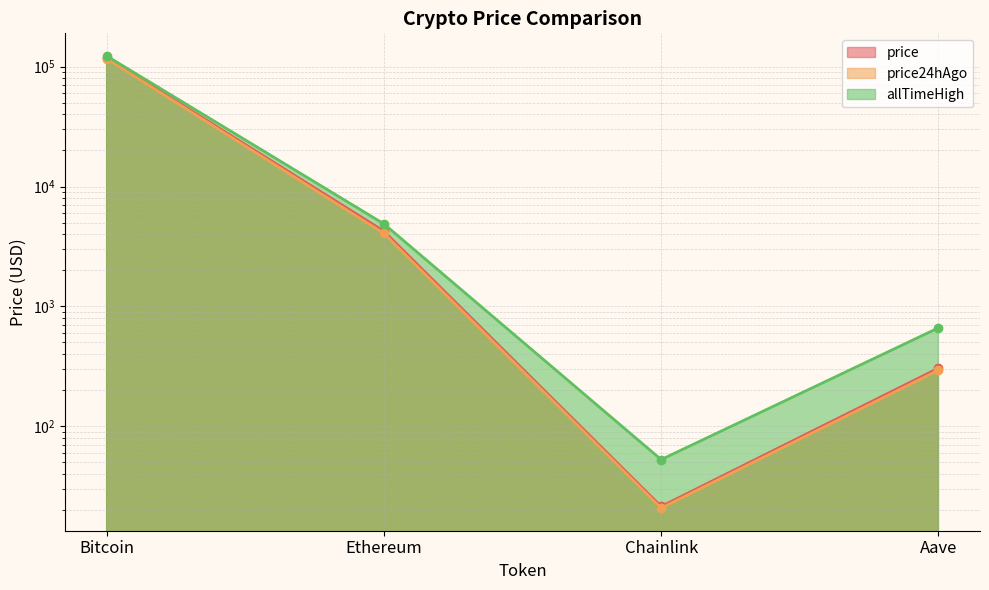

Which has a higher value, Ethereum or Aave?

Ethereum